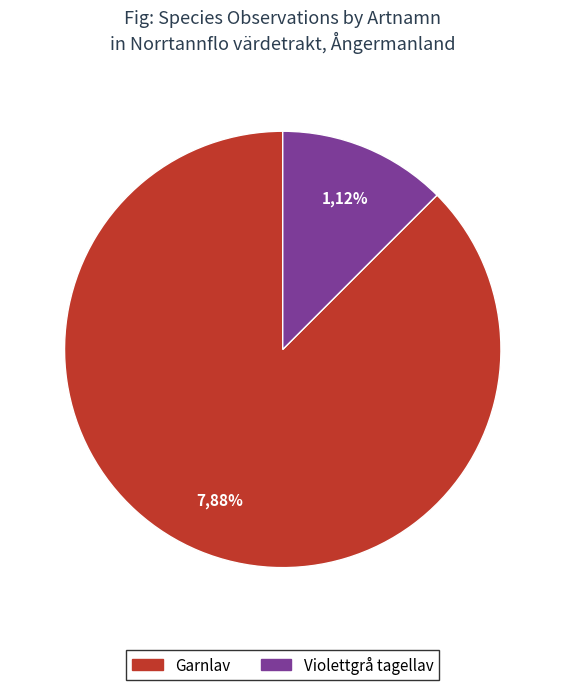

Is there a majority slice in this chart?

Yes